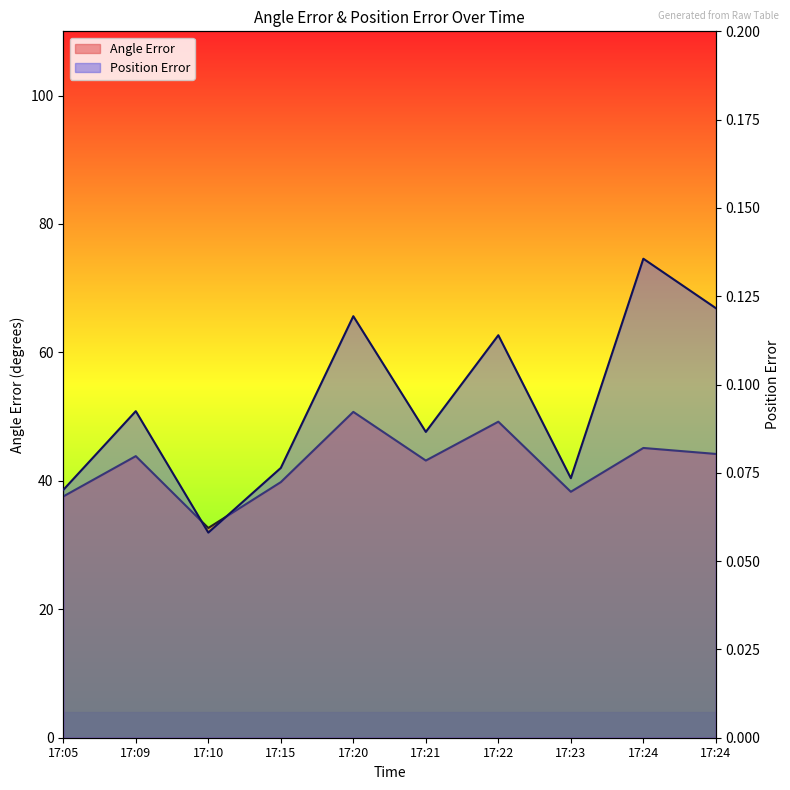

Reading left to right, what are all the values shown in this chart?

Angle Error: 37.6	43.9	32.7	39.8	50.7	43.2	49.2	38.3	45.1	44.2
Position Error: 0.1	0.1	0.1	0.1	0.1	0.1	0.1	0.1	0.1	0.1